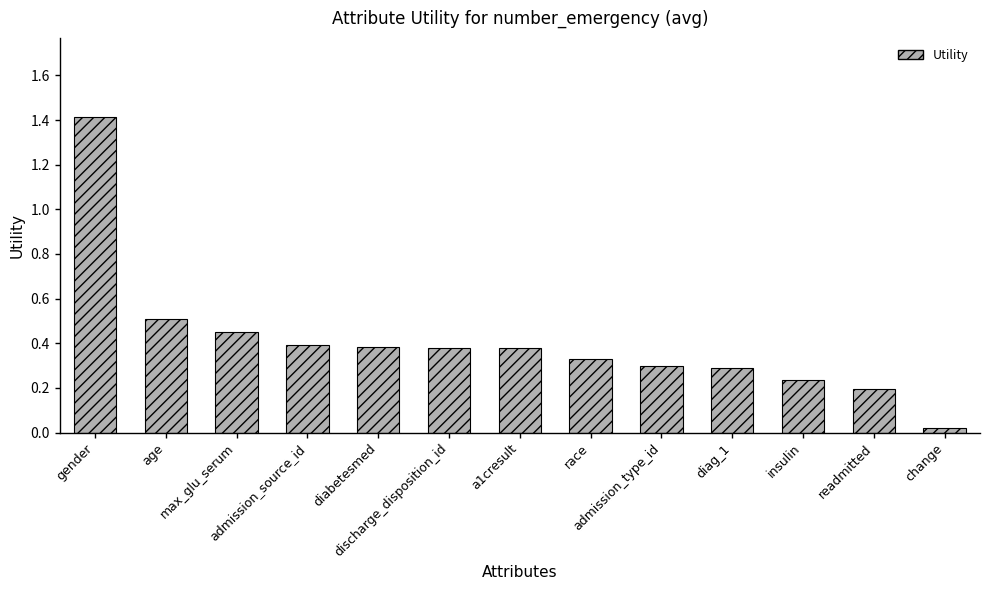

Is it true that the value at gender is 0.5?

False